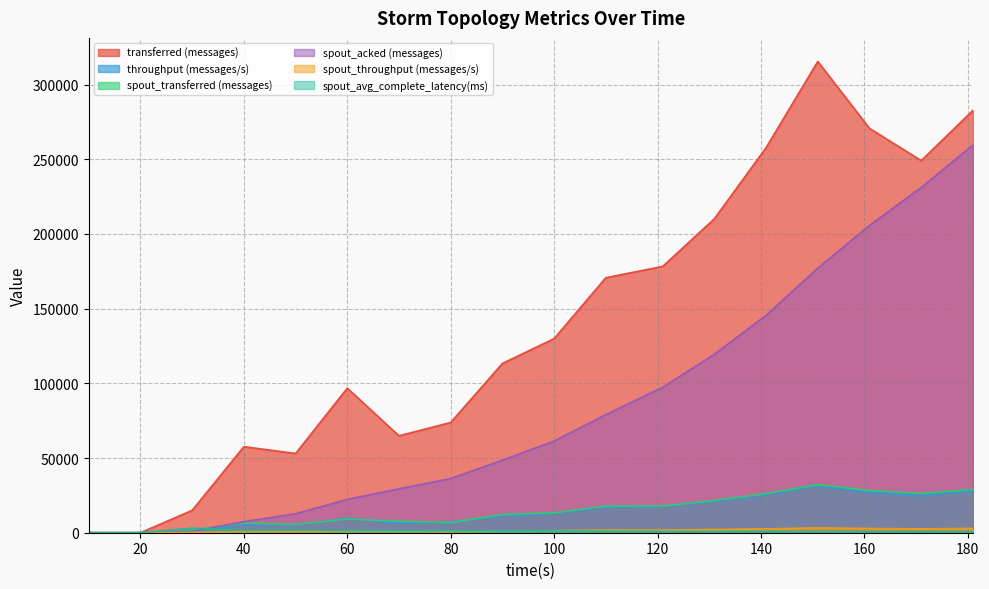

What is the spread (max minus min) of values at 90?

112116.0